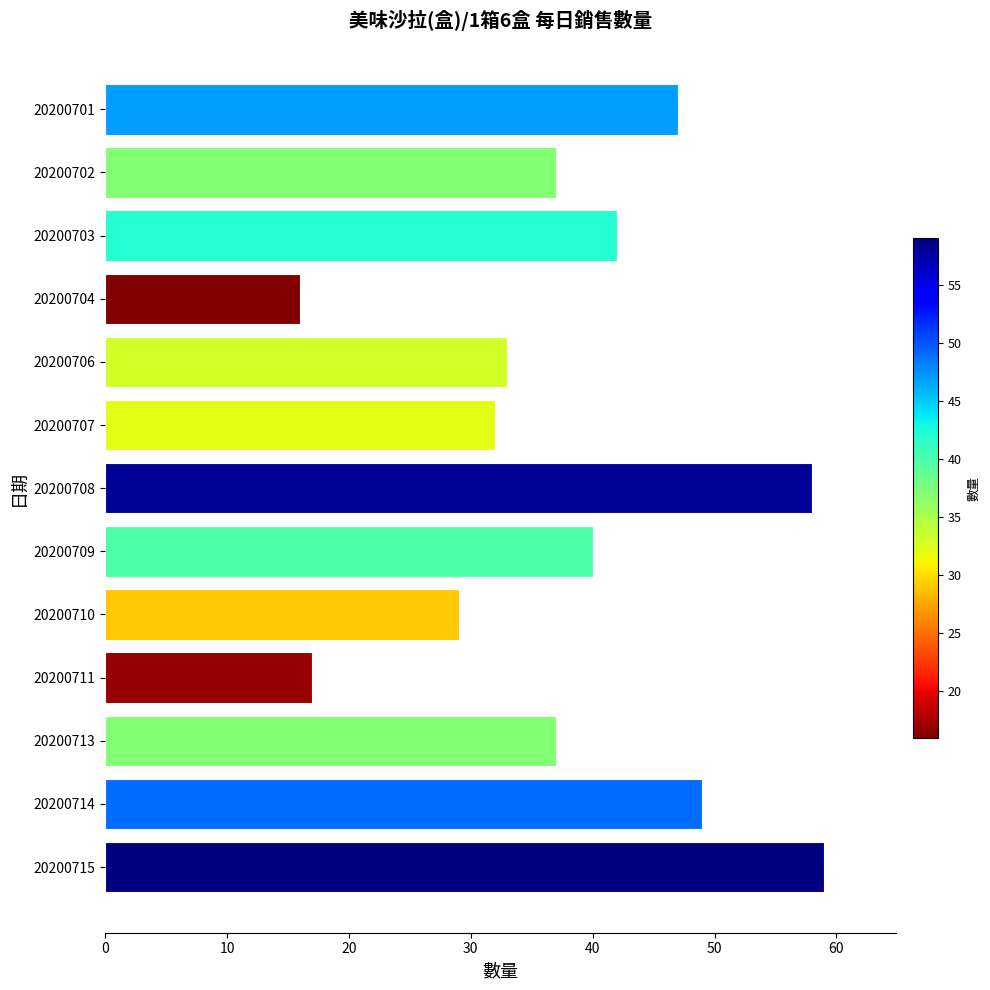

What value does the data have at 20200704?

16